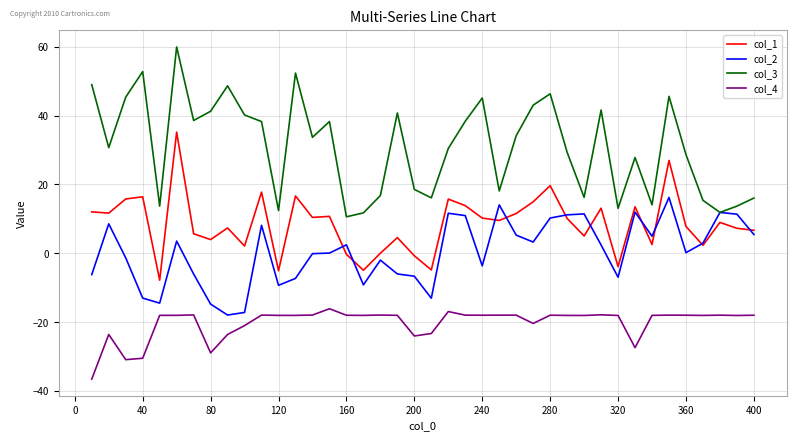

Which series has the largest total across all categories?

col_3